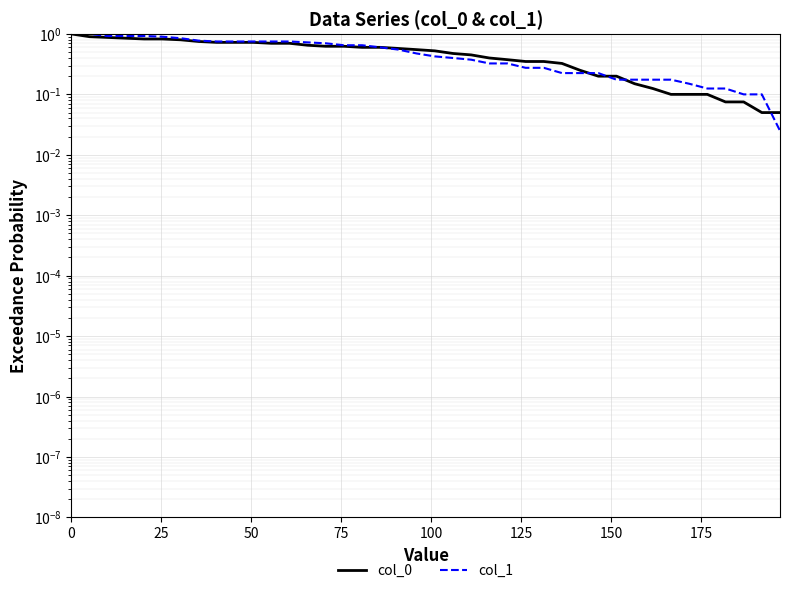

True or false: col_0 has a value of 1.1 at 100.

False